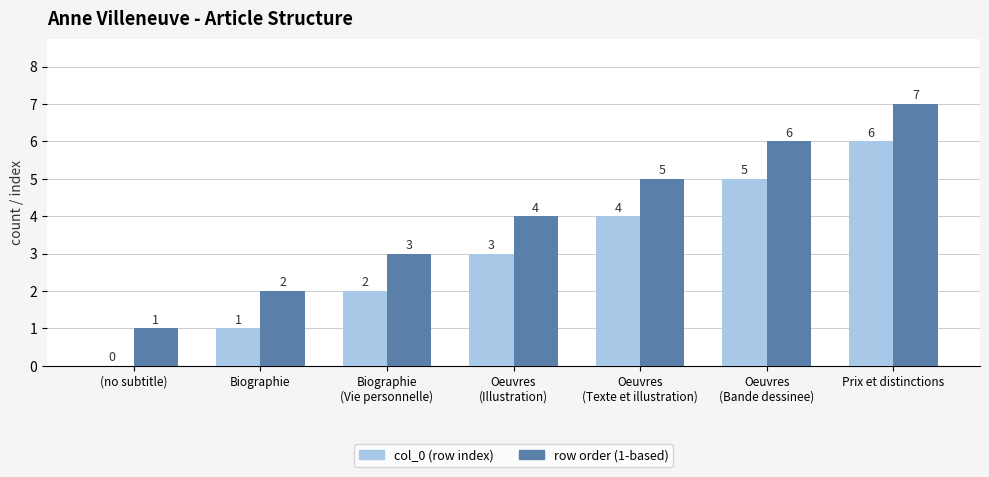

What is the sum of the col_0 (row index) values at Oeuvres
(Bande dessinee) and (no subtitle)?

5